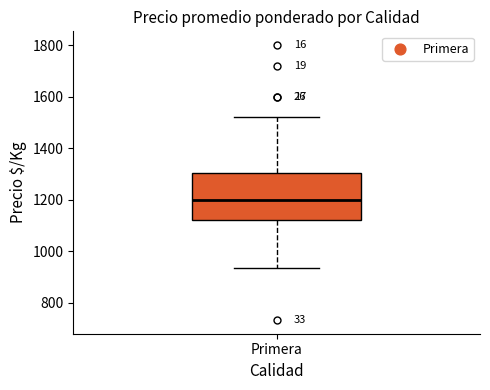

Transcribe this box plot: give where the median line is, the range the box spans, and where the two whiskers end, as read against the y-axis. The values are not printed on the chart, so give them approximately, as read against the axis.

median 1200, box 1120 to 1300, whiskers 940 to 1520